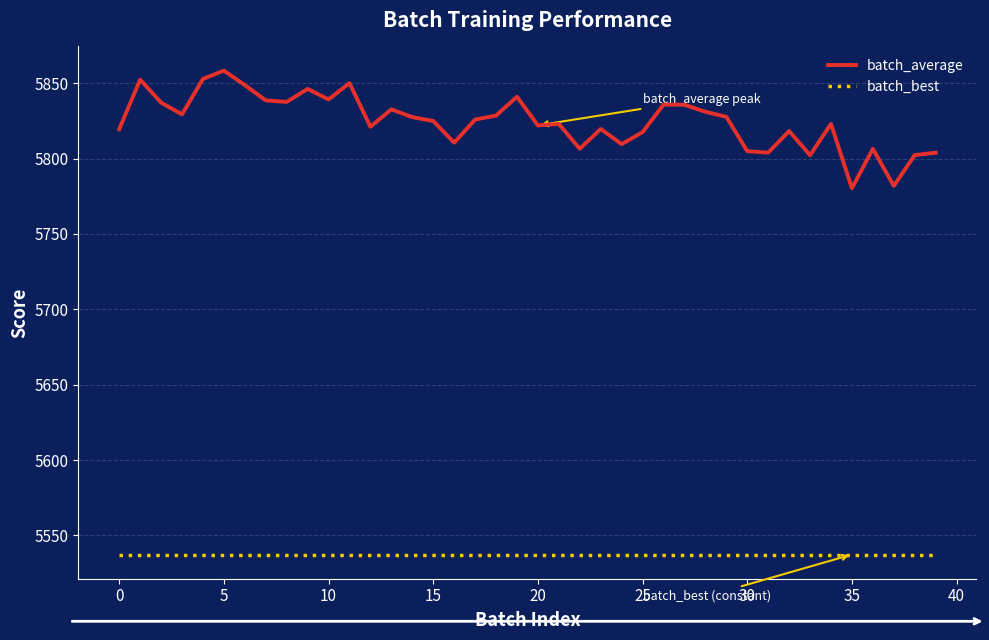

Which series has the largest total across all categories?

batch_average